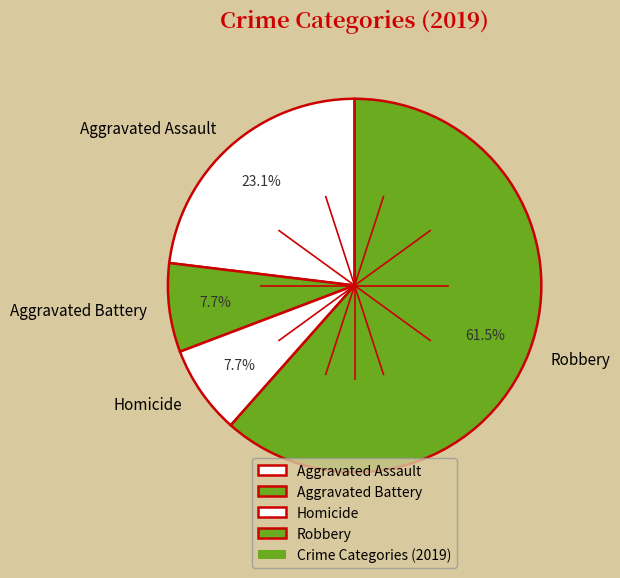

To the nearest percent, what percentage of the pie is Homicide?

8%